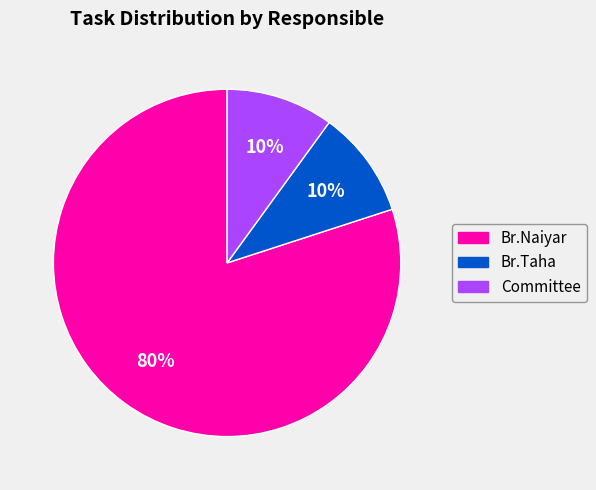

How many segments does this pie chart have?

3